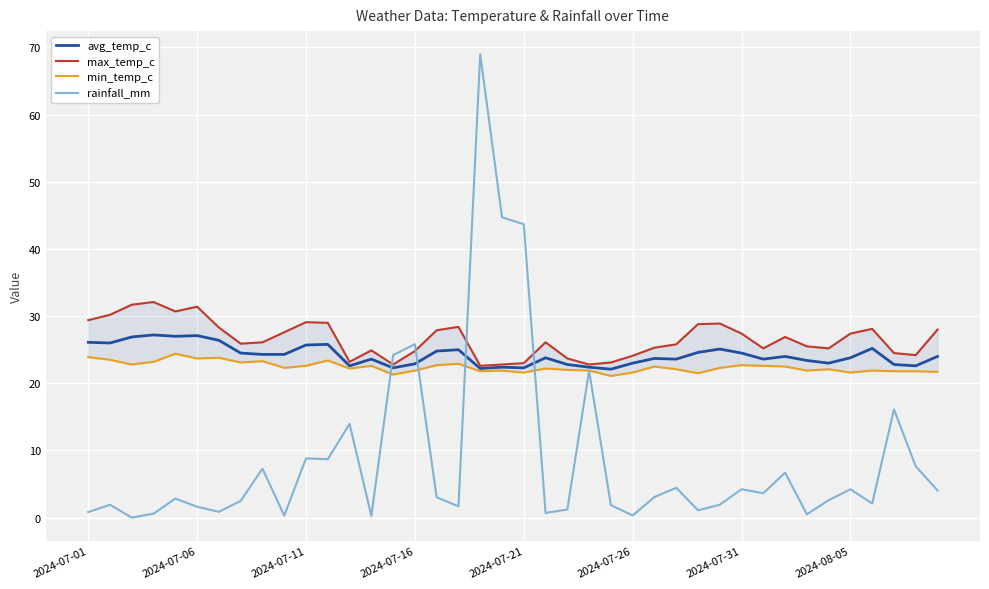

What is the difference between the maximum and minimum values in the avg_temp_c series?

5.1